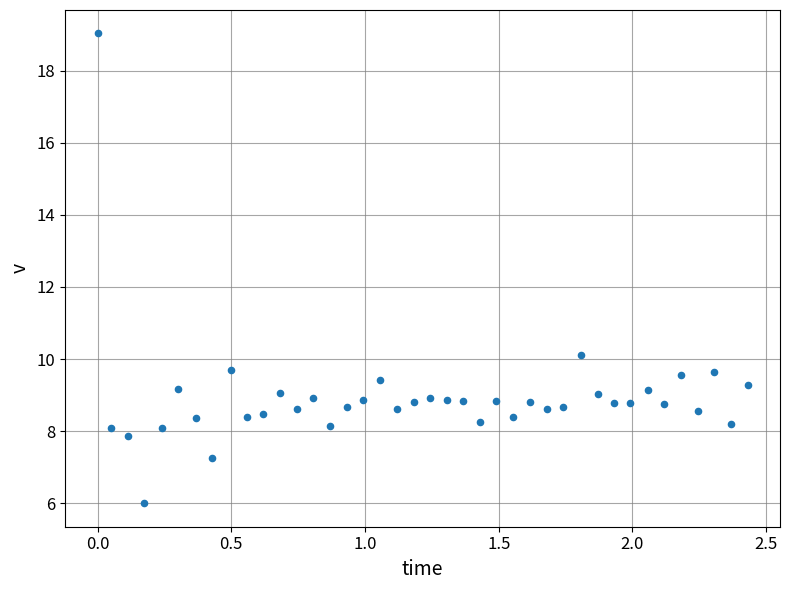

What is the range of Y values (max minus min)?

13.0